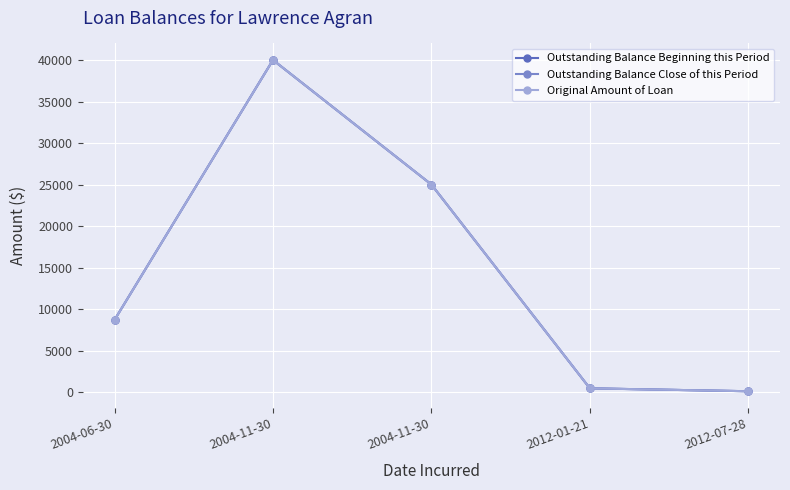

Is this an area chart (filled region under the line)?

No